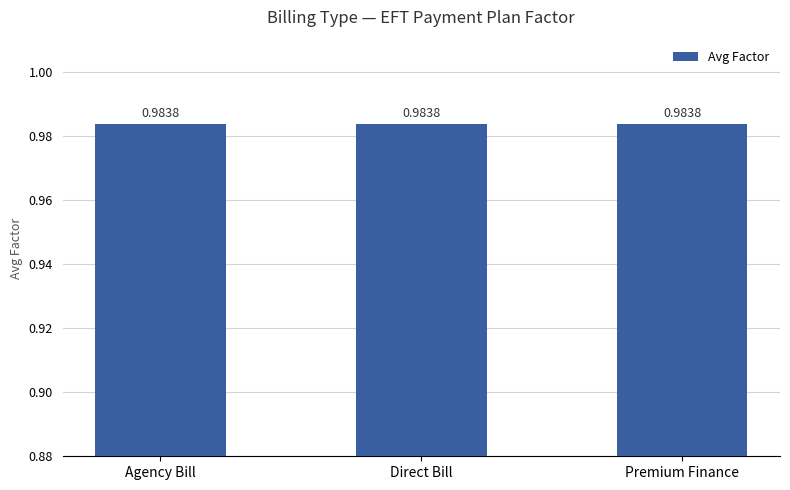

True or false: the data shows 1.0 at Premium Finance.

True